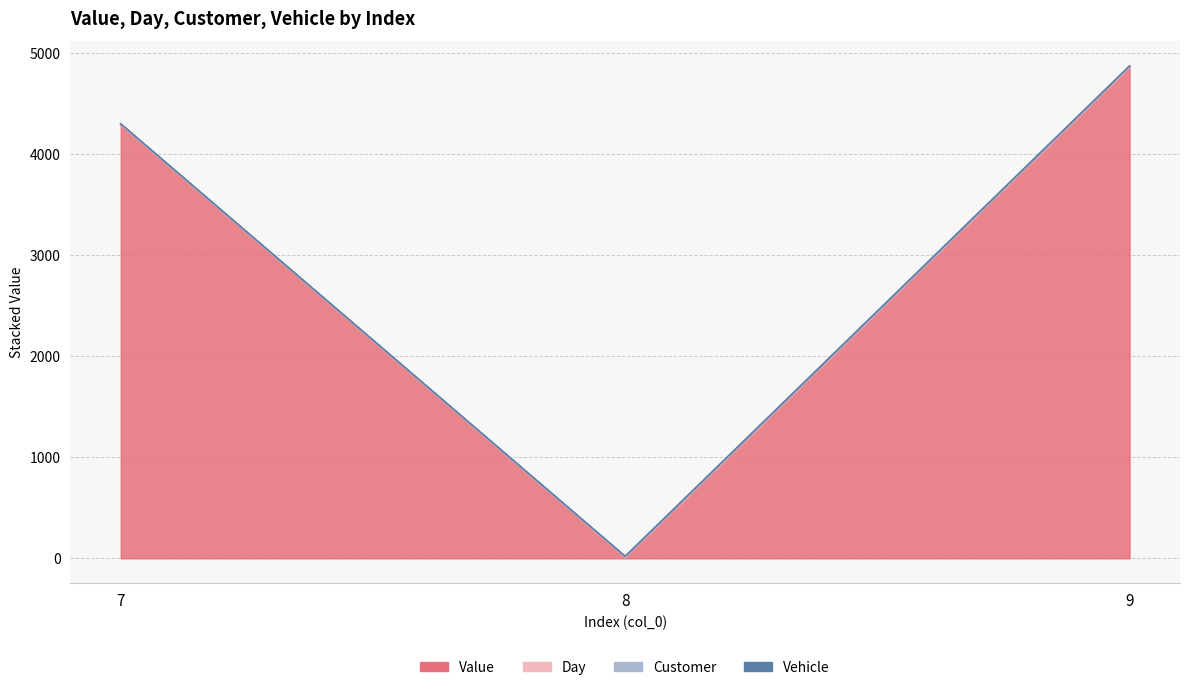

What is the difference between the Day values at 9 and 7?

1.0